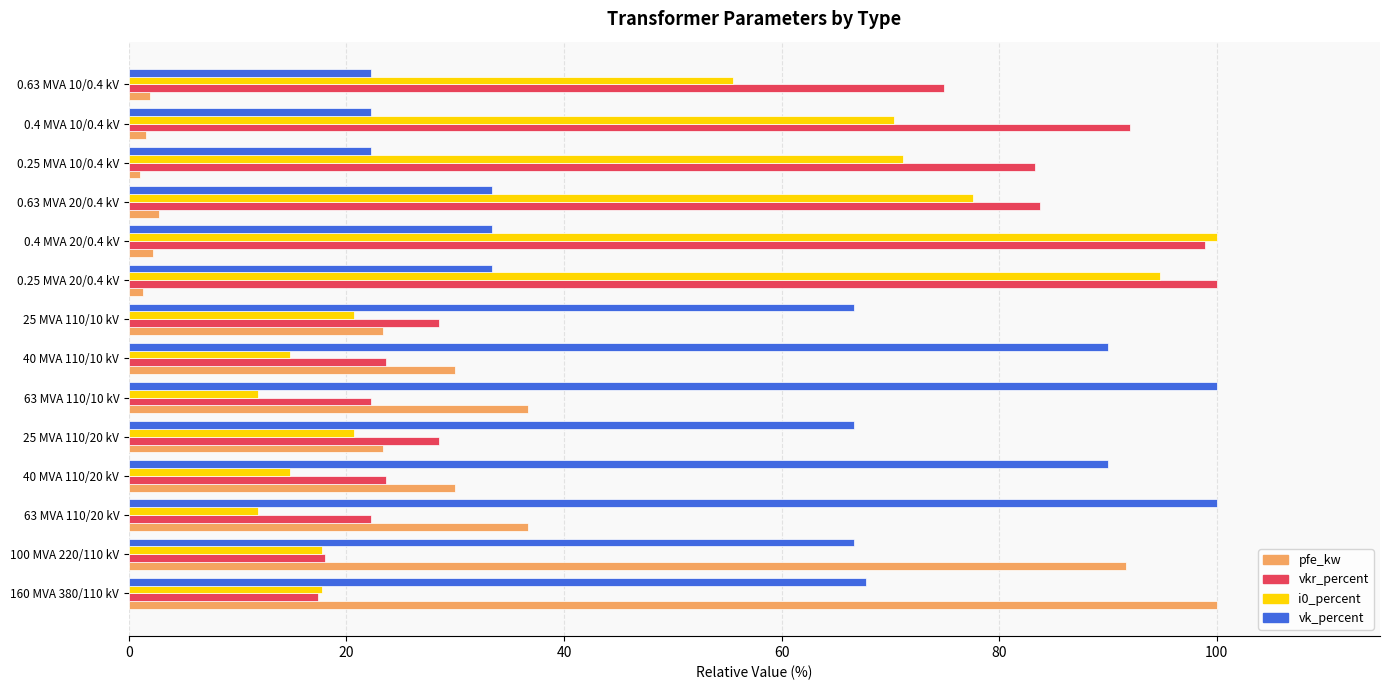

What is the highest value of the i0_percent series?

100.0